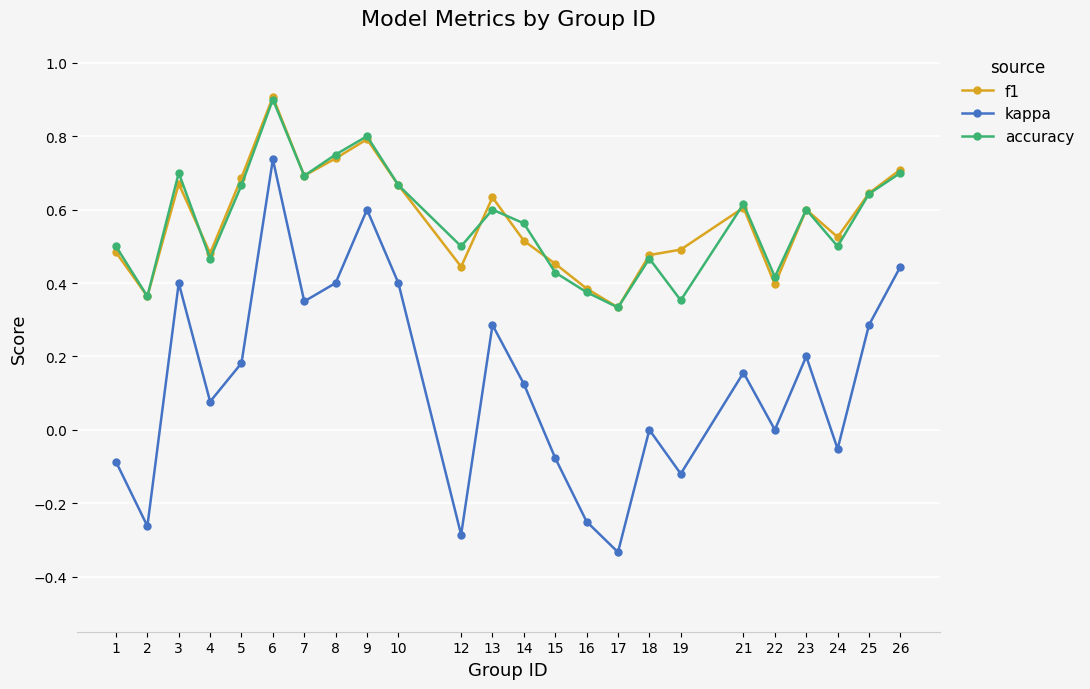

What is the total value across all series at 13?

1.5